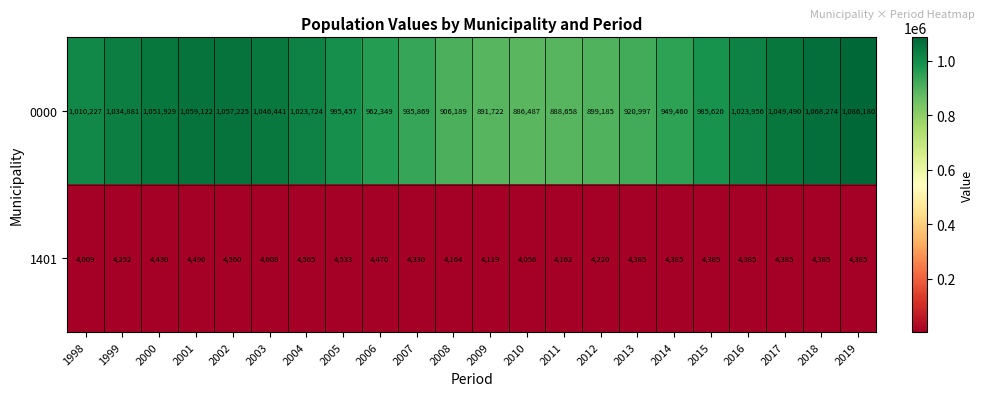

Count the number of categories in the chart.

22